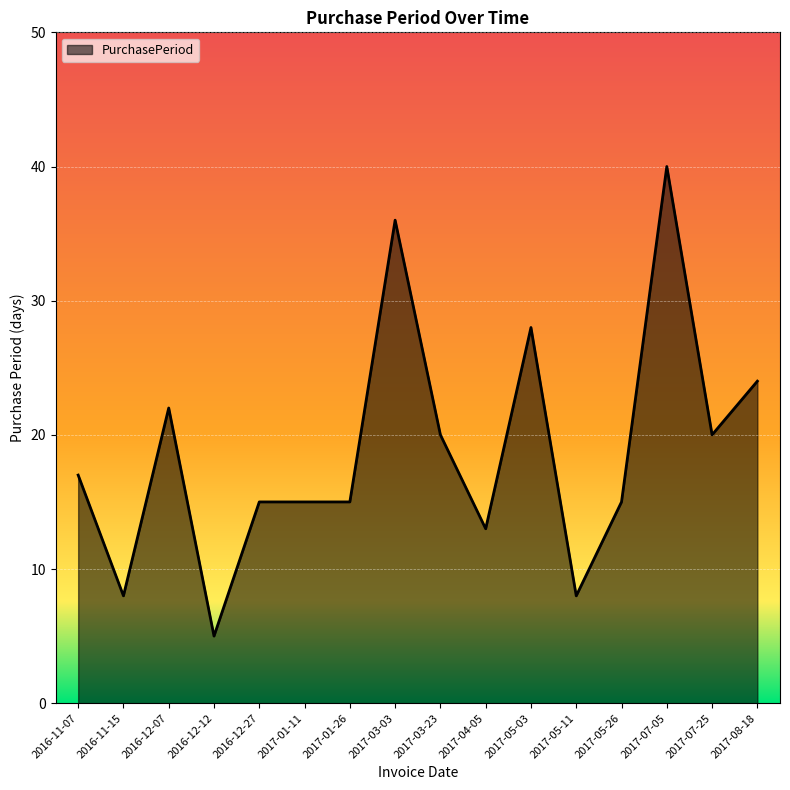

True or false: the data shows 22 at 2016-12-07.

True